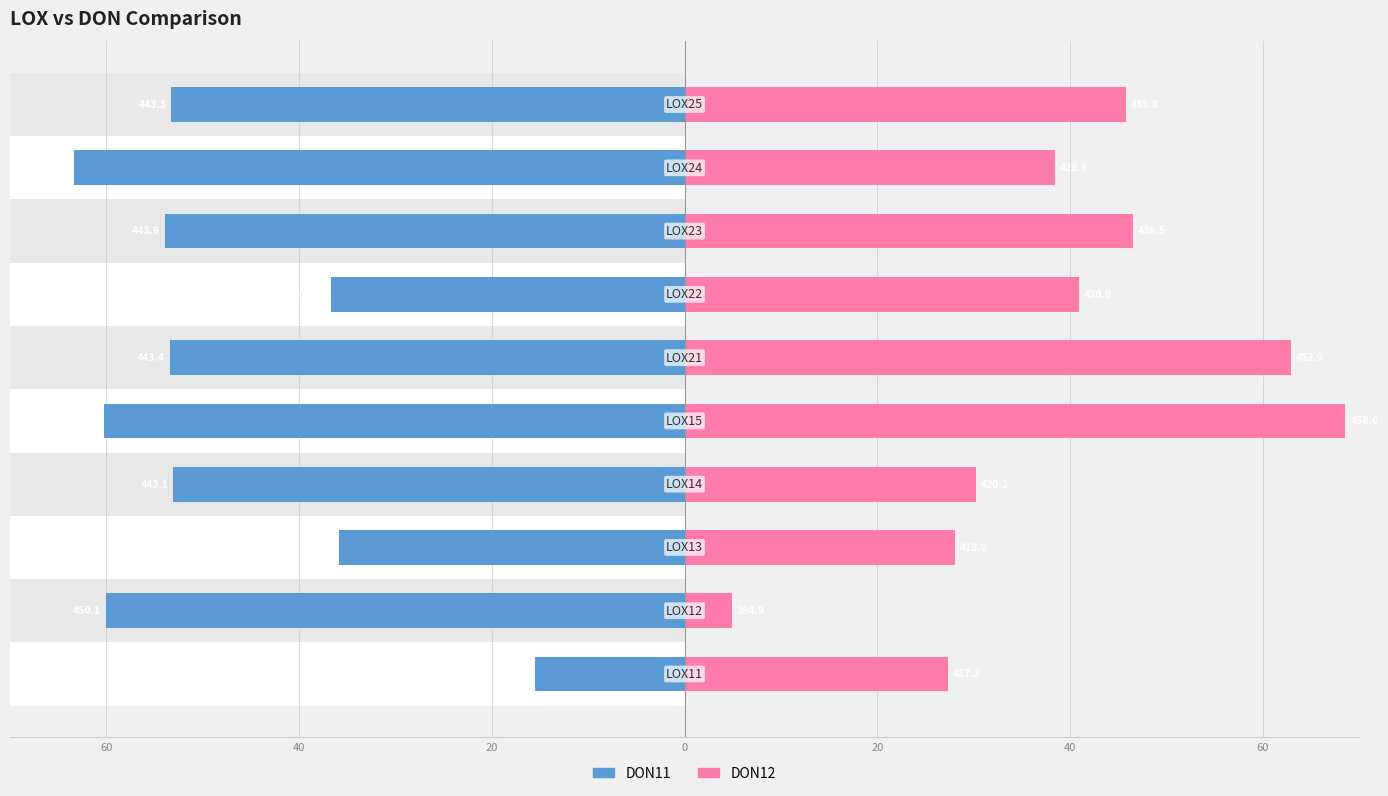

True or false: DON11 has a value of -24.3 at 40.

False